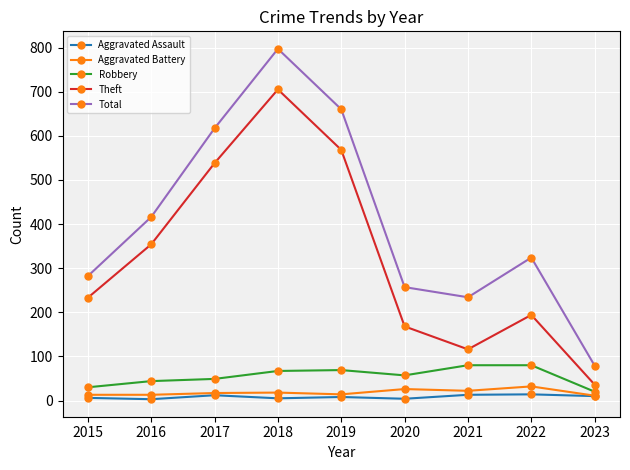

Which series has the largest range (max minus min)?

Total